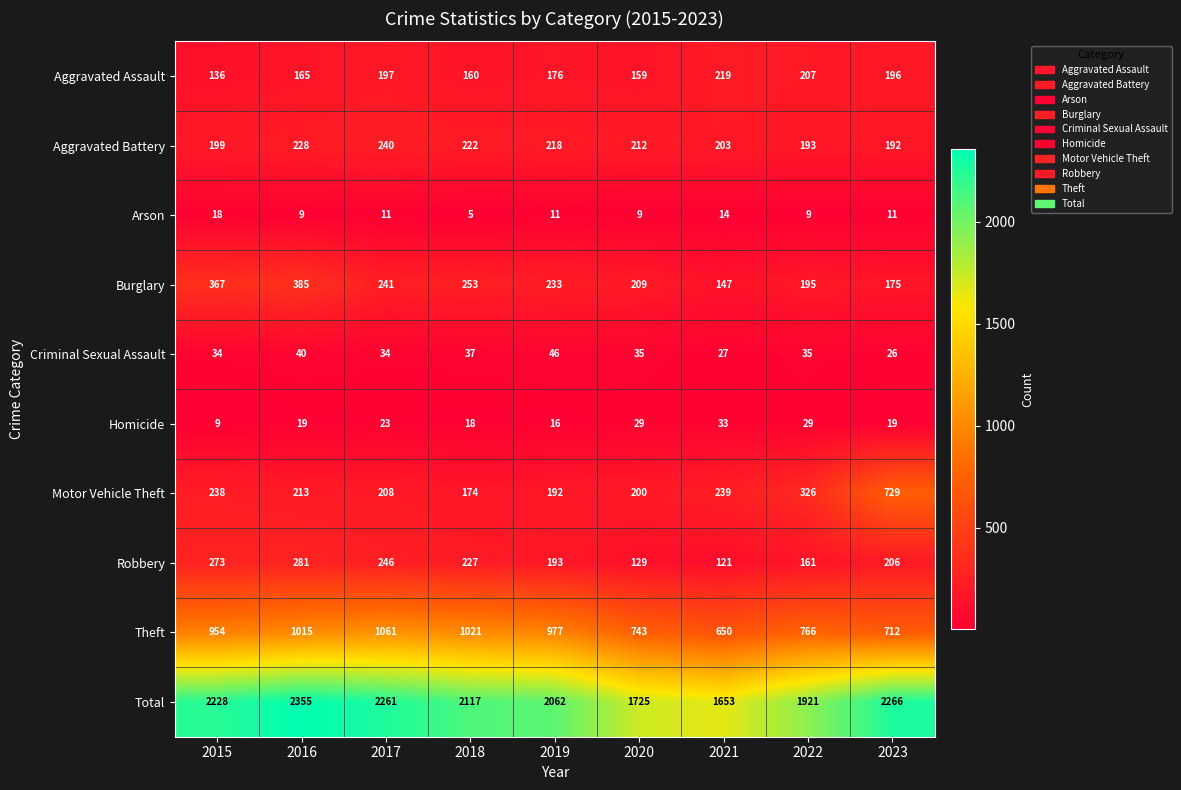

What is the smallest value displayed?

5